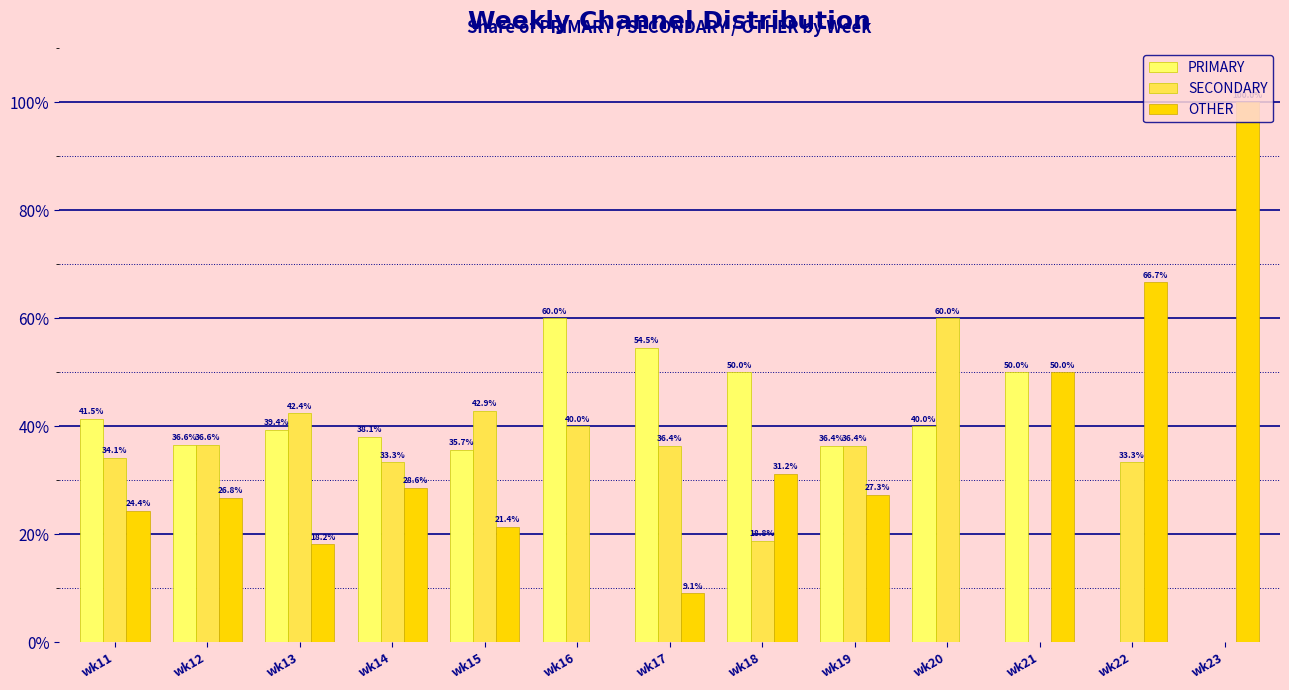

True or false: SECONDARY has a value of 56.2 at wk22.

False